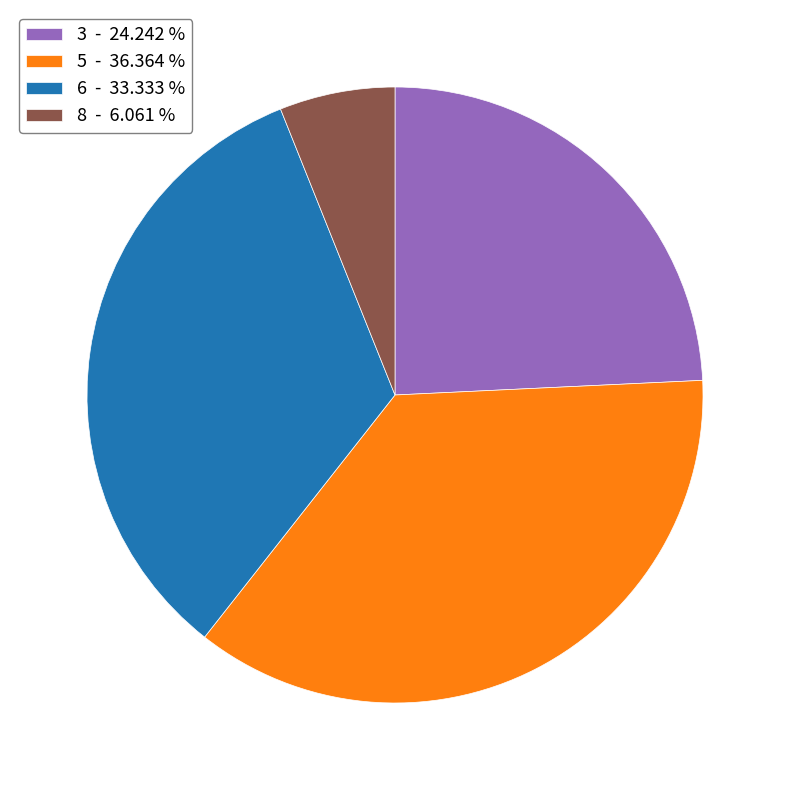

Does 8 represent more than half of the total?

No